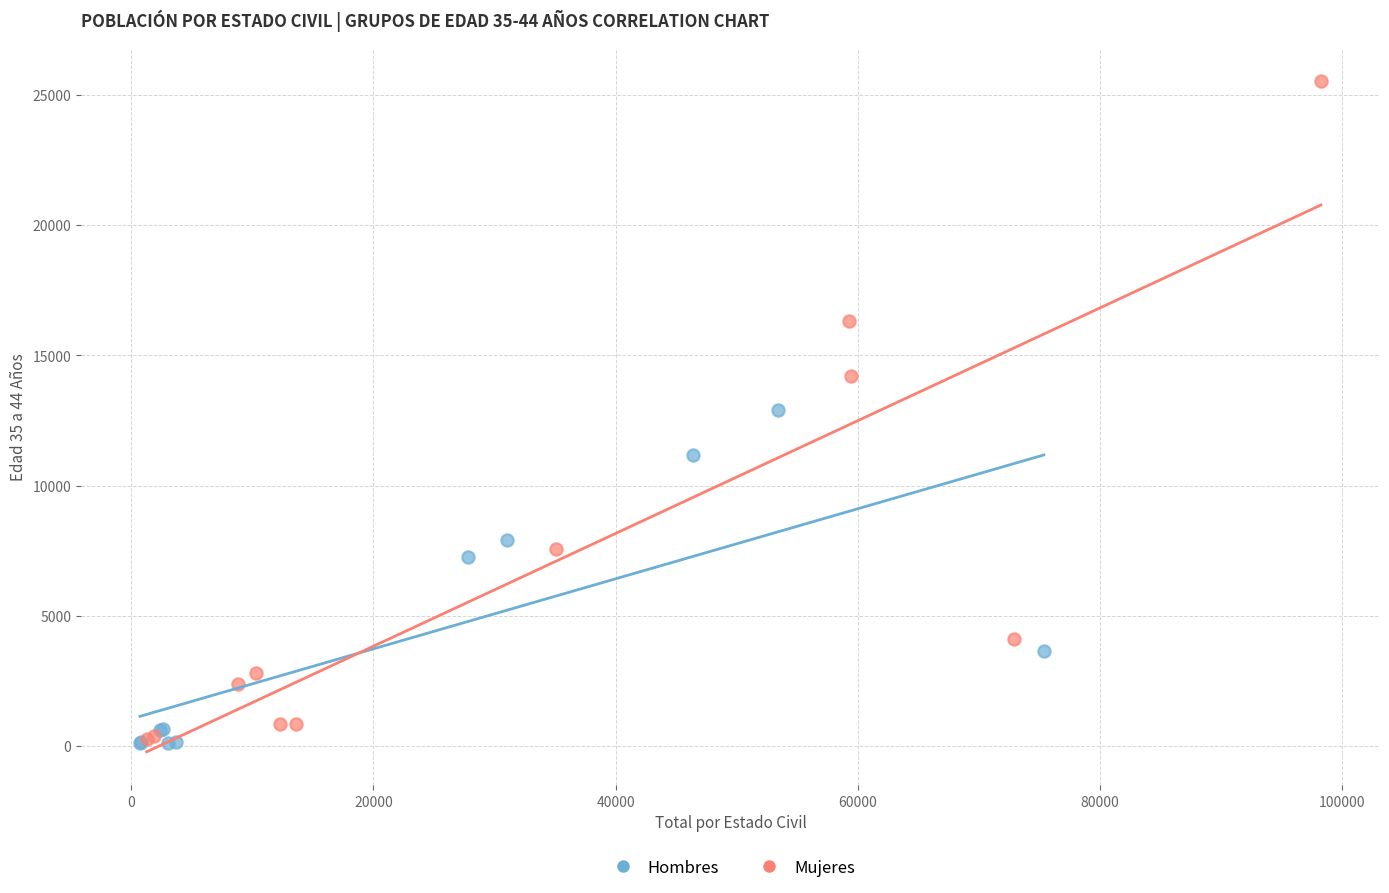

Which series contains the highest Y value?

Mujeres